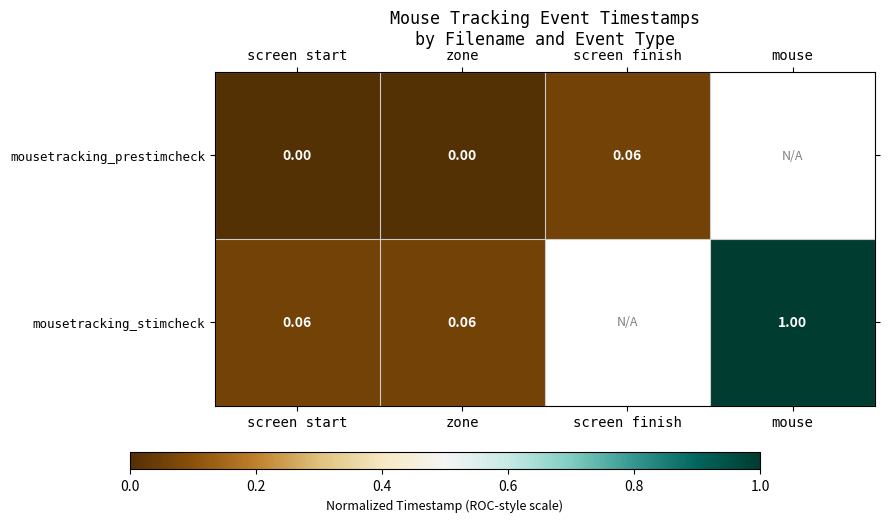

Rank the series at zone from lowest to highest value.

mousetracking_prestimcheck, mousetracking_stimcheck